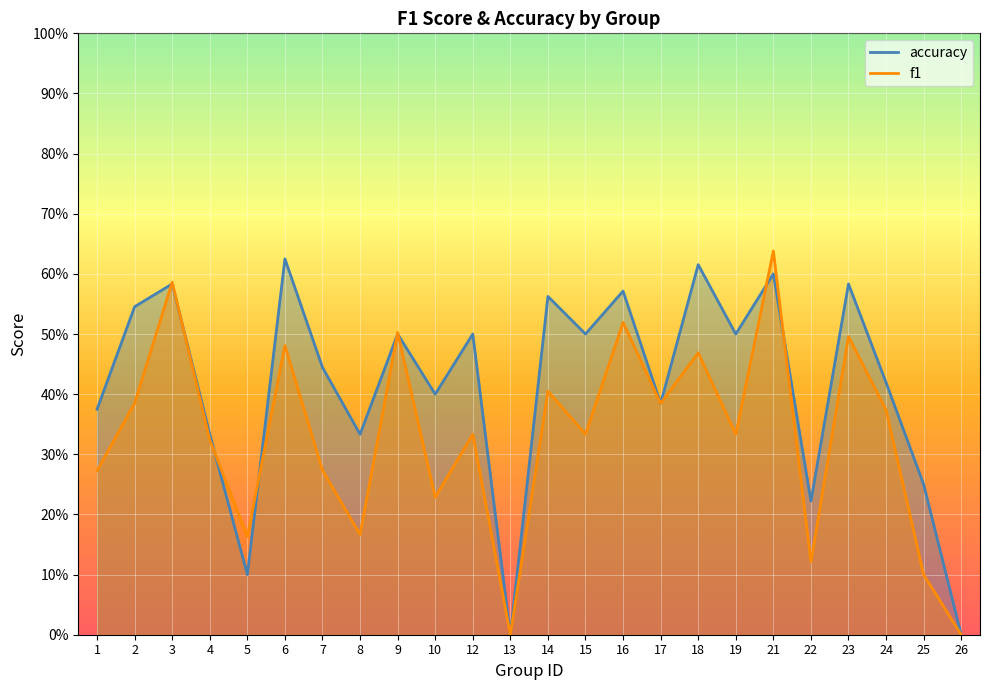

Rank the categories by accuracy value from lowest to highest.

13, 26, 5, 22, 25, 4, 8, 1, 17, 10, 24, 7, 9, 12, 15, 19, 2, 14, 16, 3, 23, 21, 18, 6